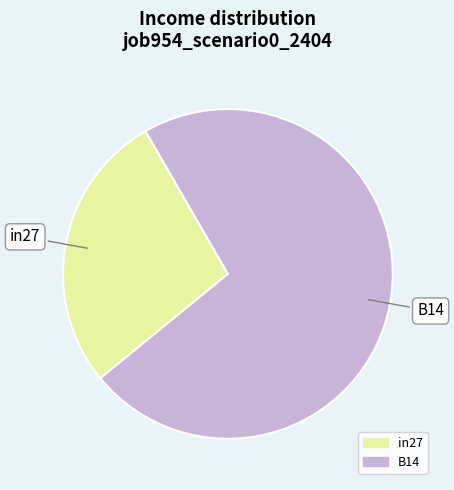

Is there a majority slice in this chart?

Yes